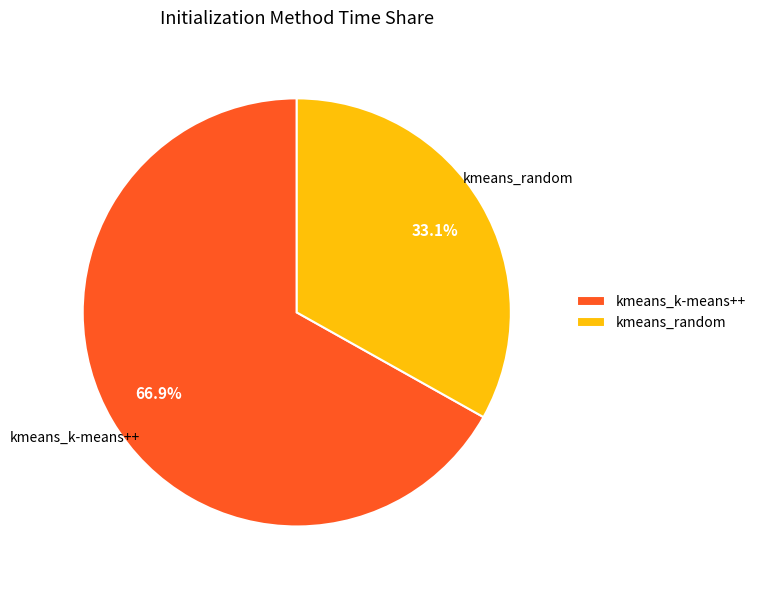

Is it true that kmeans_random is 40% of the pie?

False